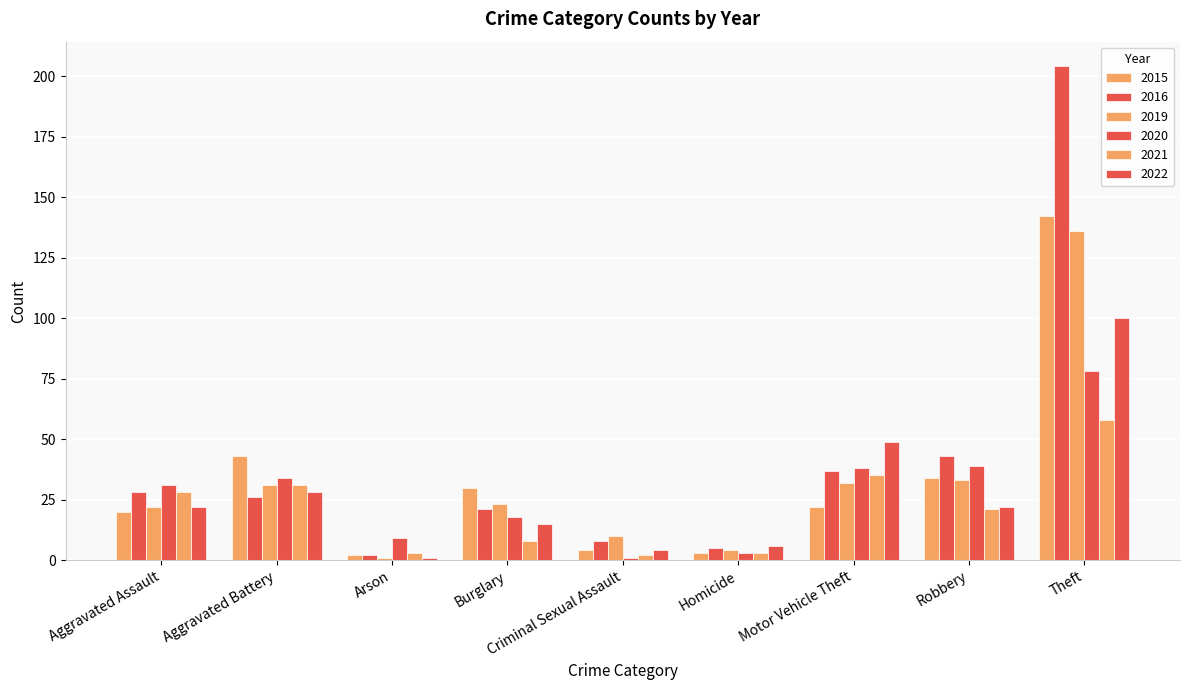

What is the sum of the 2019 values at Homicide and Aggravated Battery?

35